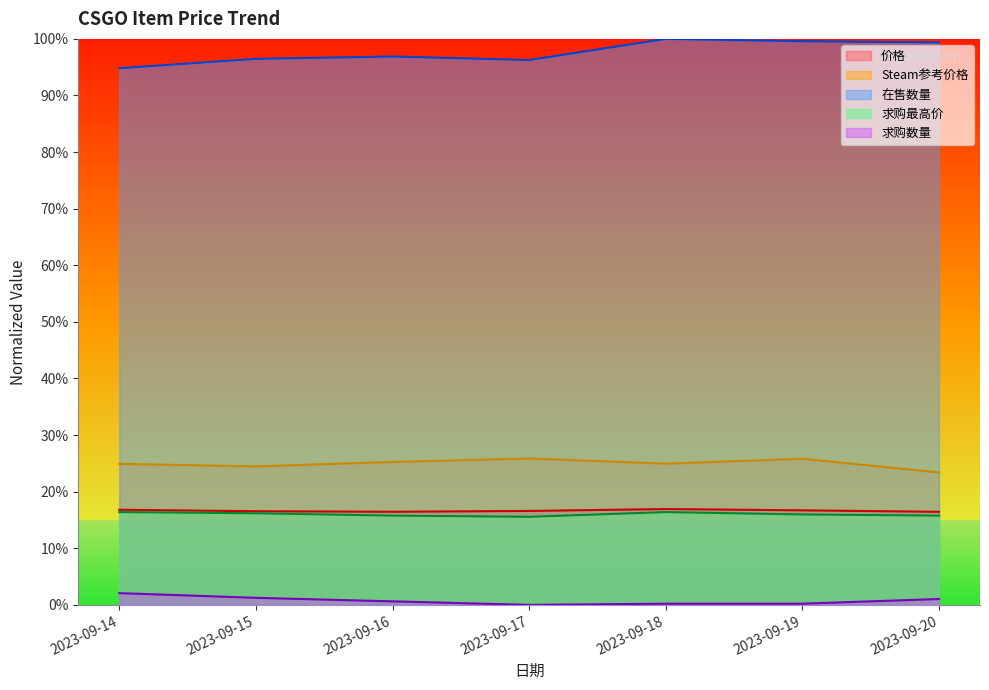

Does the chart have visible grid lines?

No